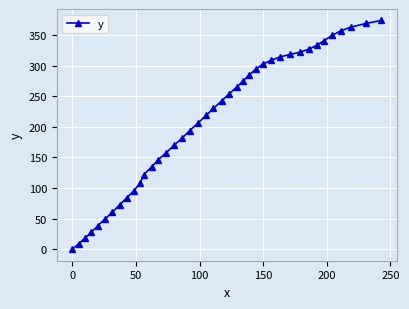

What is the value of the 16th point from the left?

169.9